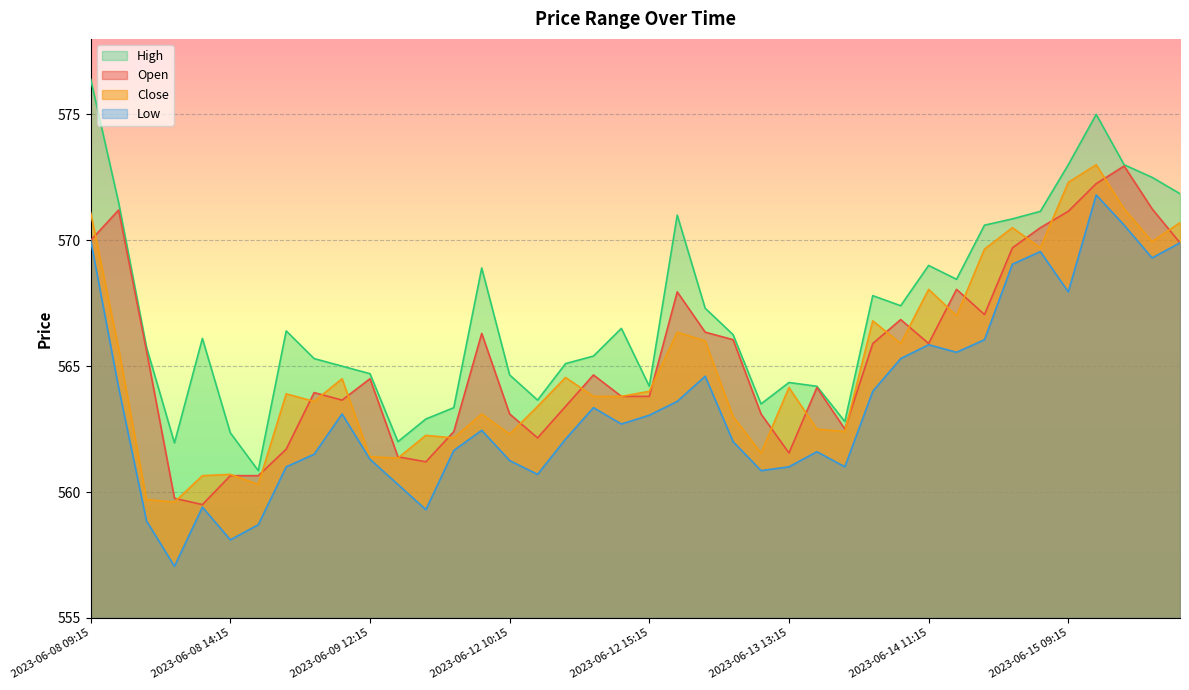

What position from the left is 2023-06-09 13:15?

12